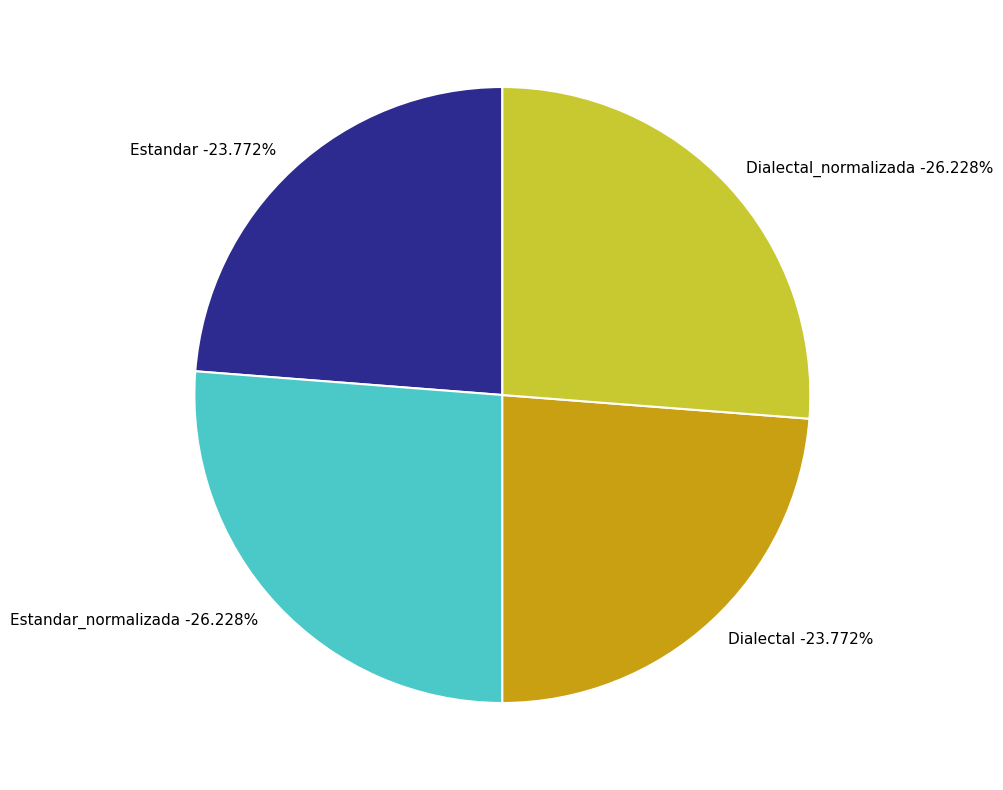

Approximately how many times larger is the value at Estandar compared to Dialectal?

1.0